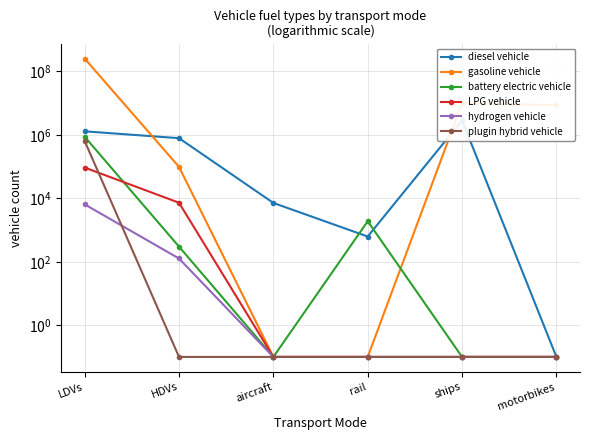

What is the difference between the maximum and minimum values in the LPG vehicle series?

93050.9